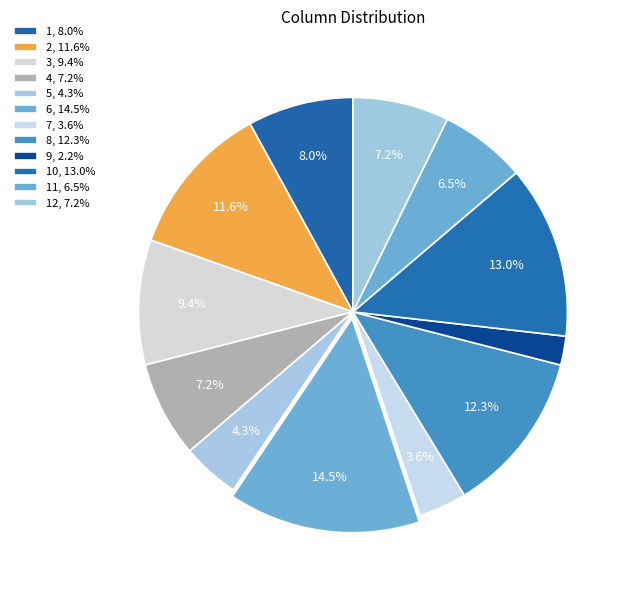

Count the number of slices in the pie.

12